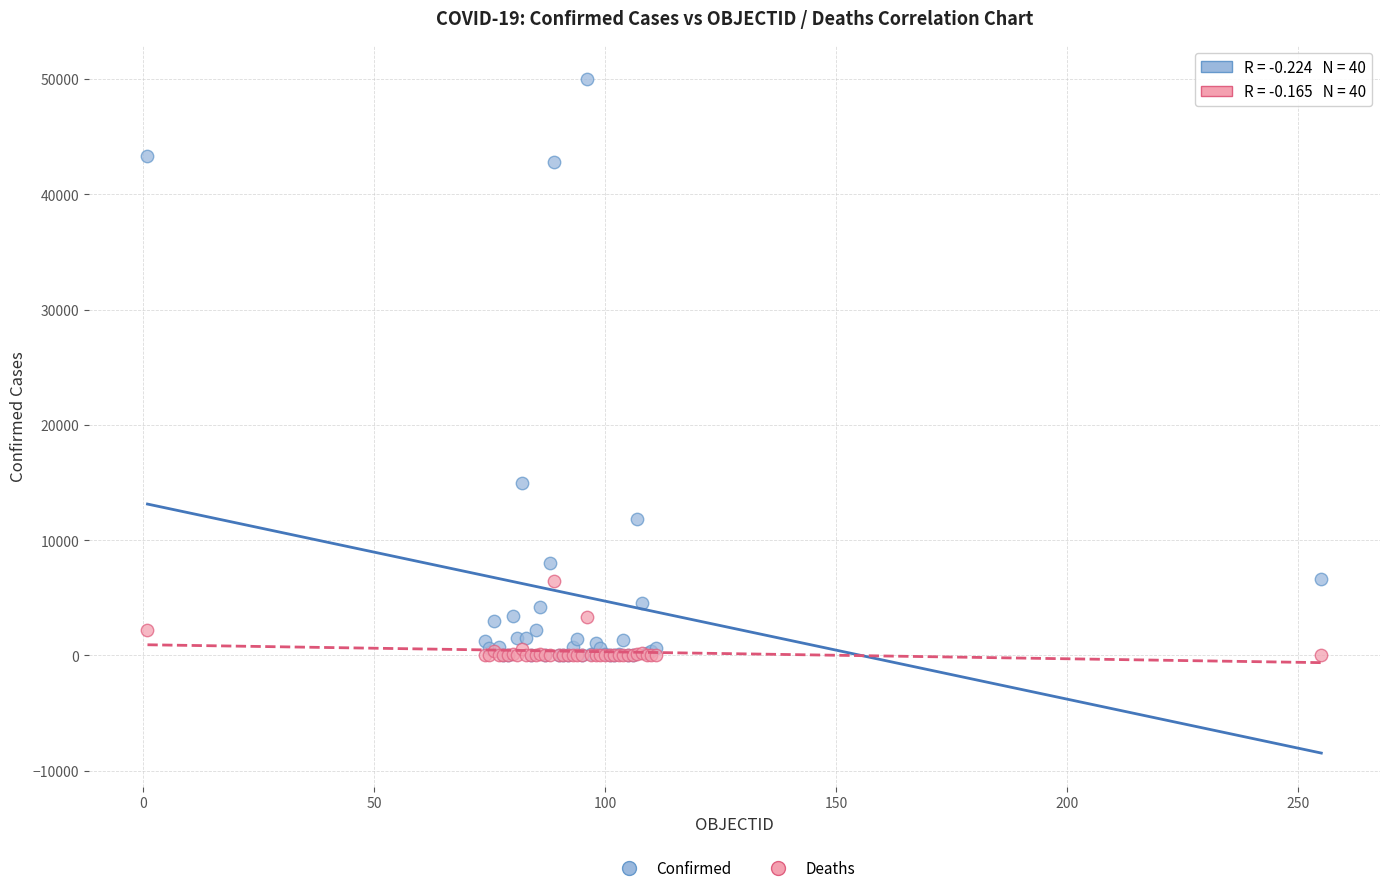

Across all series, what Y value is closest to 25018?

15002